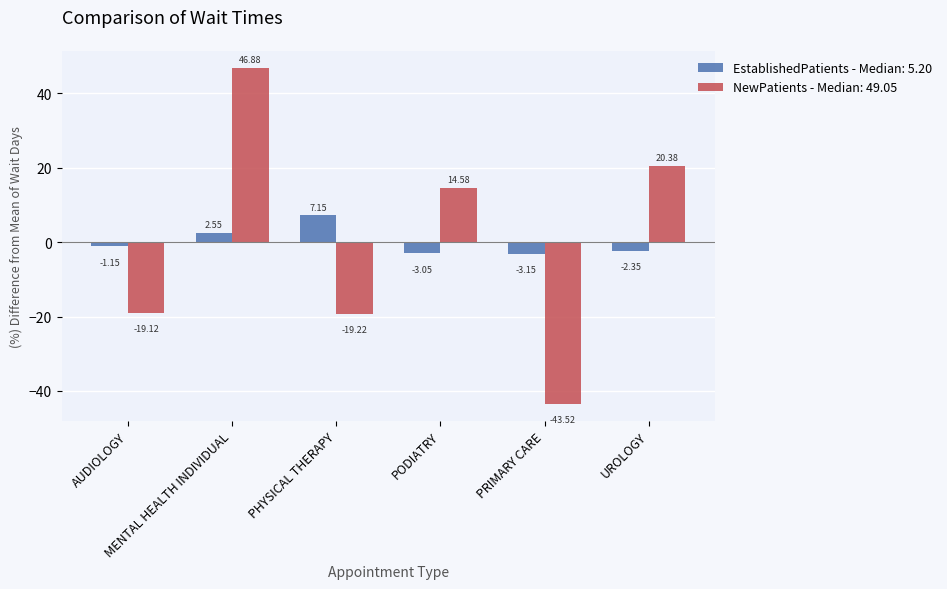

At how many categories does at least one series exceed 3?

4